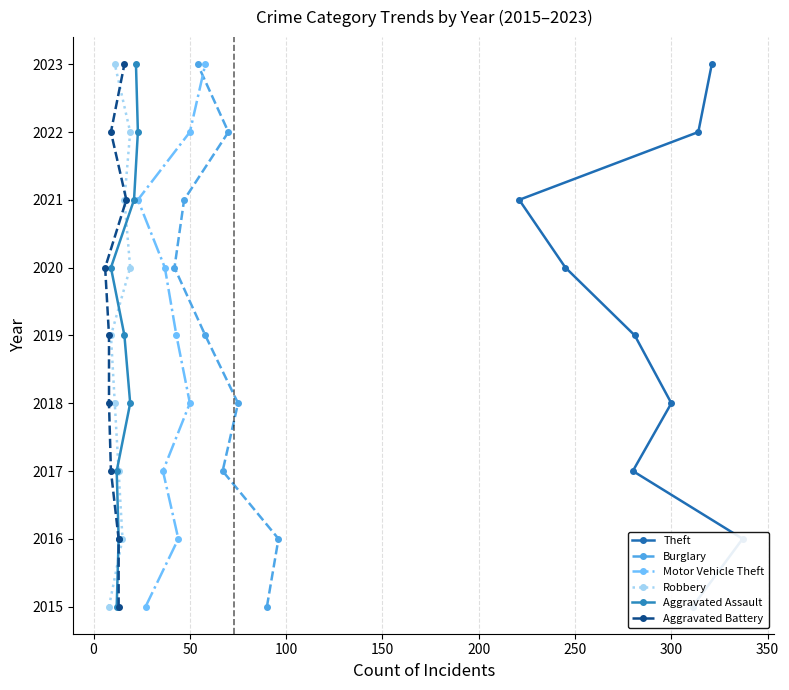

What is the value of the Burglary point at the 9th from the left?

2016